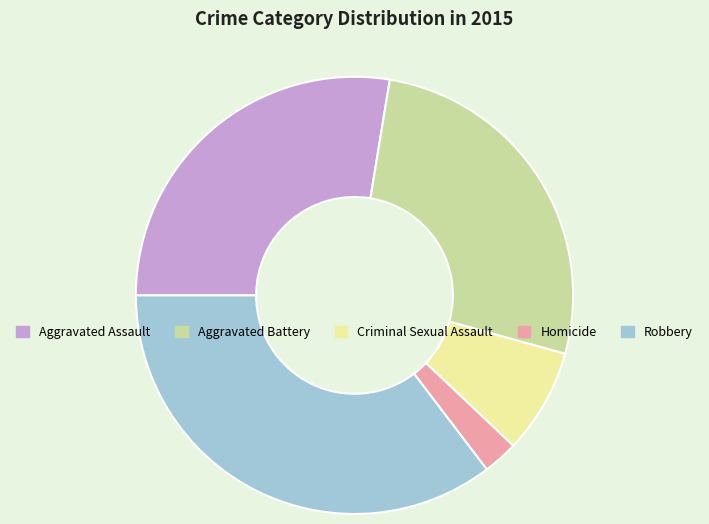

True or false: Robbery accounts for 35% of the total.

True